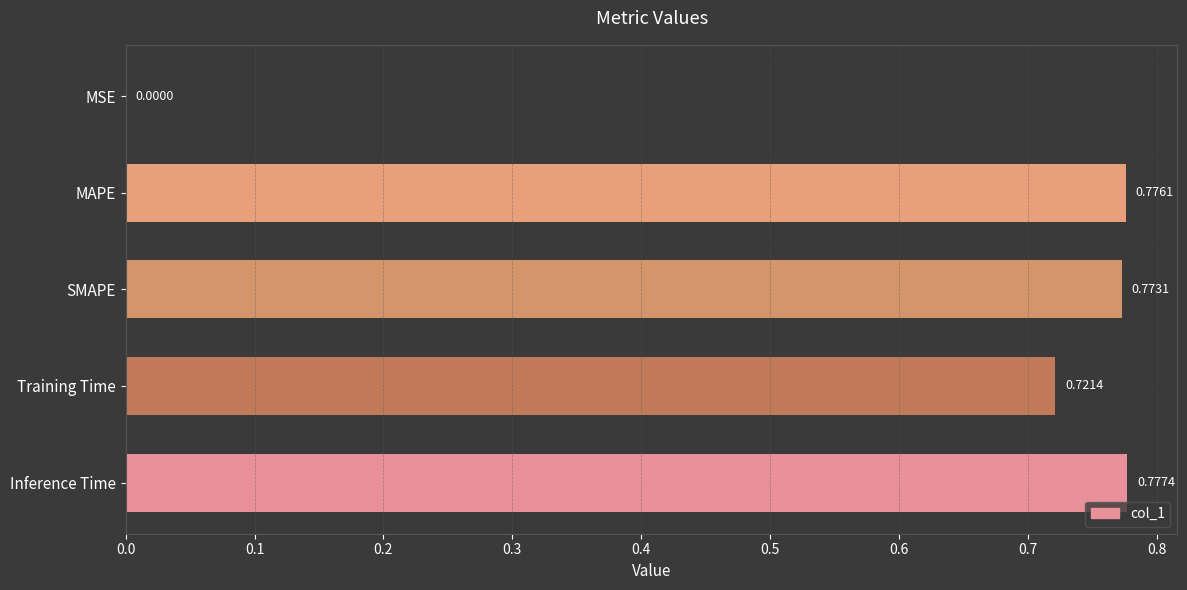

How many categories are shown in the chart?

5